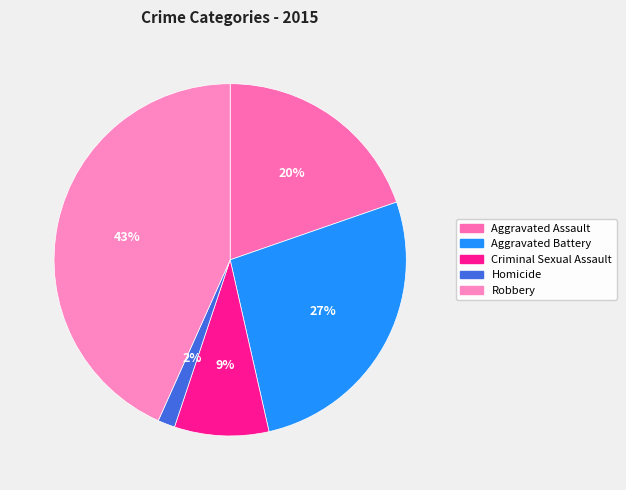

To the nearest percent, what percentage of the pie is Criminal Sexual Assault?

9%